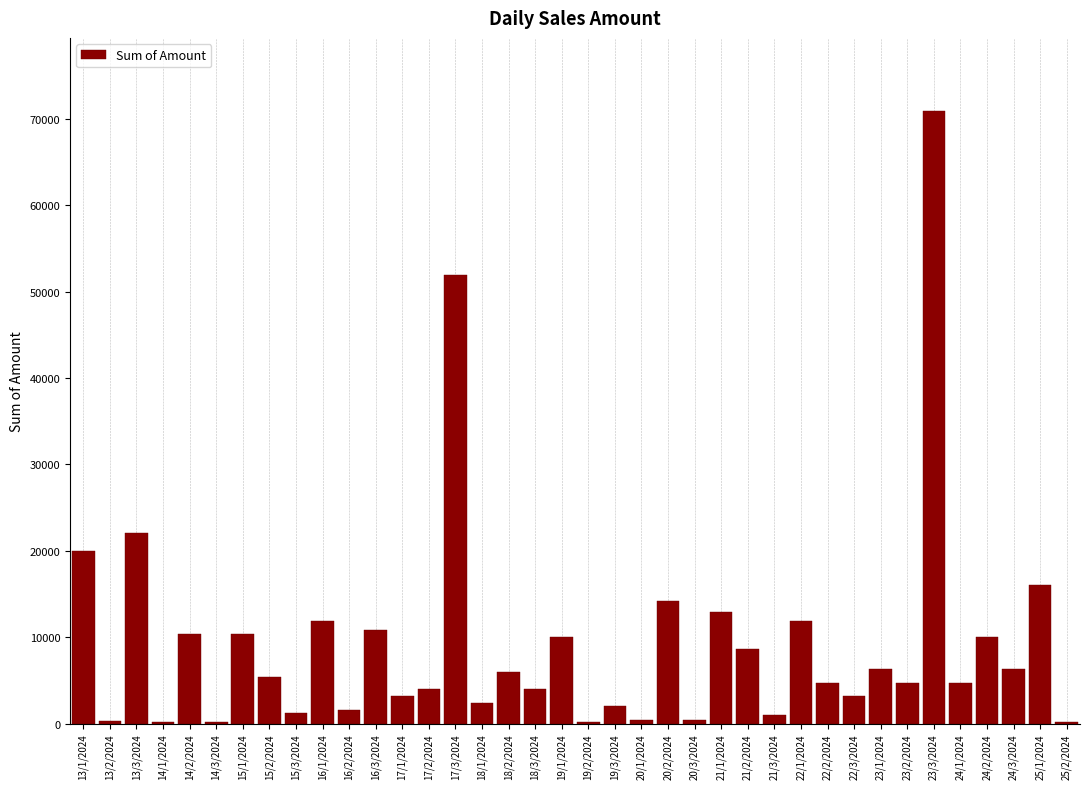

Which category has the highest value across all series?

23/3/2024